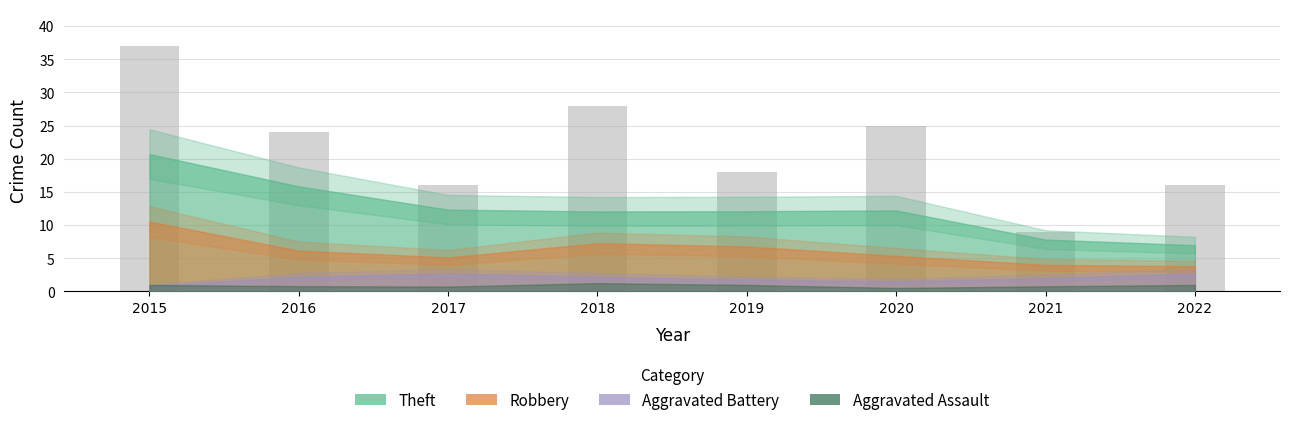

What is the change in value from 2015 to 2022?

-21